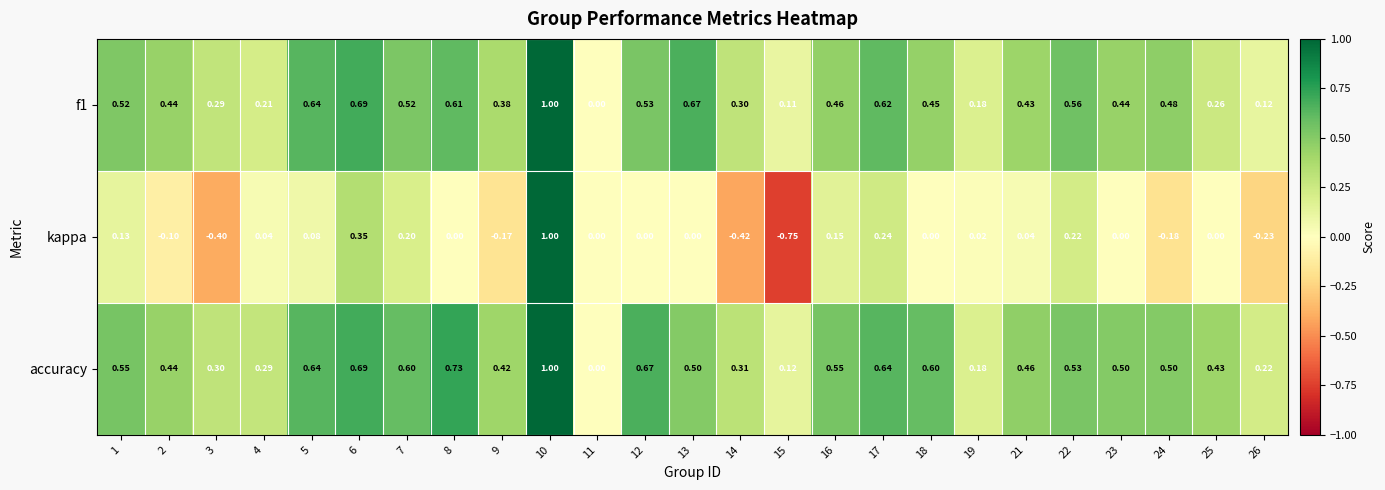

What is the total value across all series at 7?

1.3